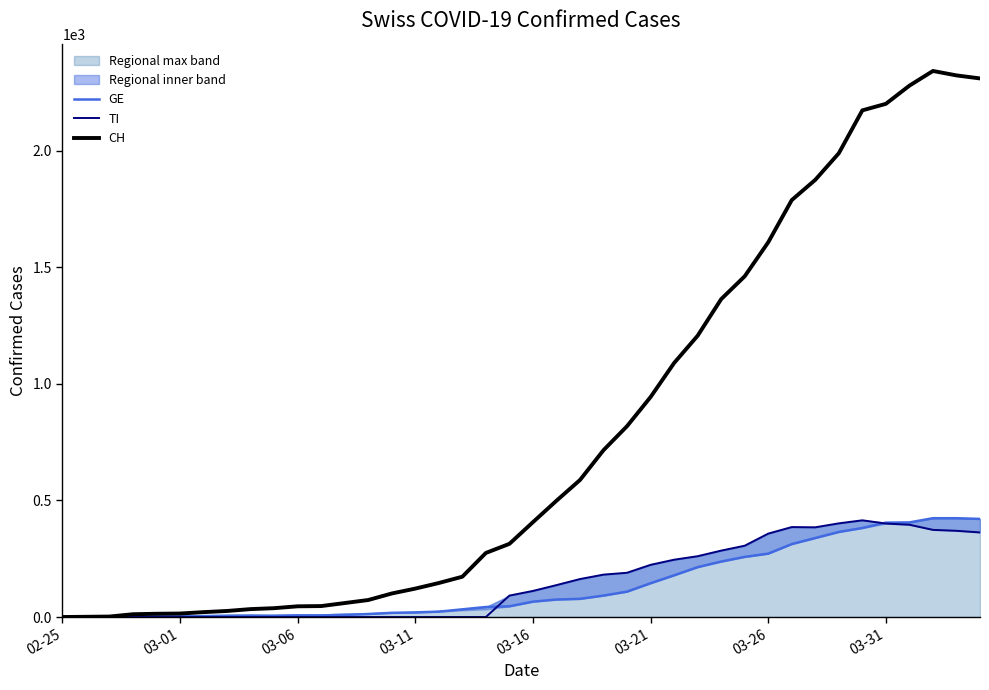

Count the number of categories in the chart.

40